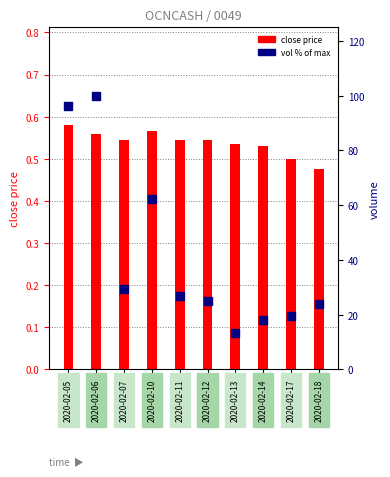

Which series has the largest Y range (max minus min)?

vol % of max